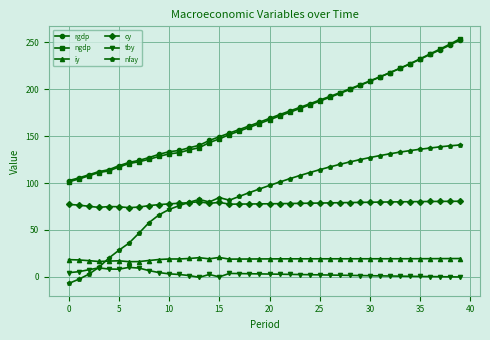

True or false: iy and rgdp intersect in this chart.

False